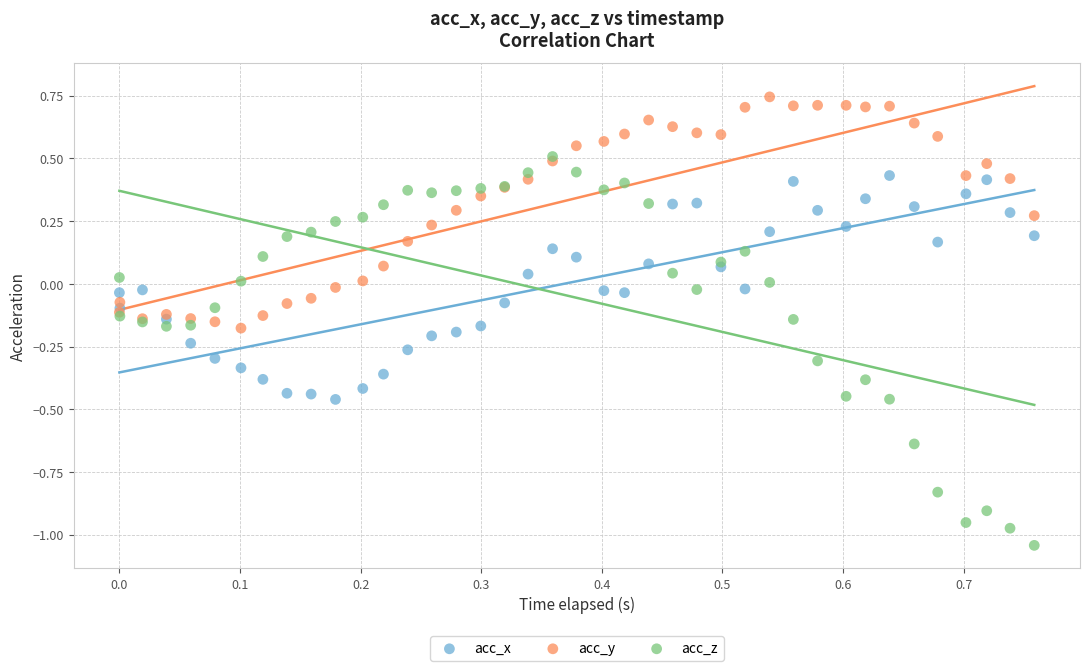

Which series contains the lowest Y value?

acc_z